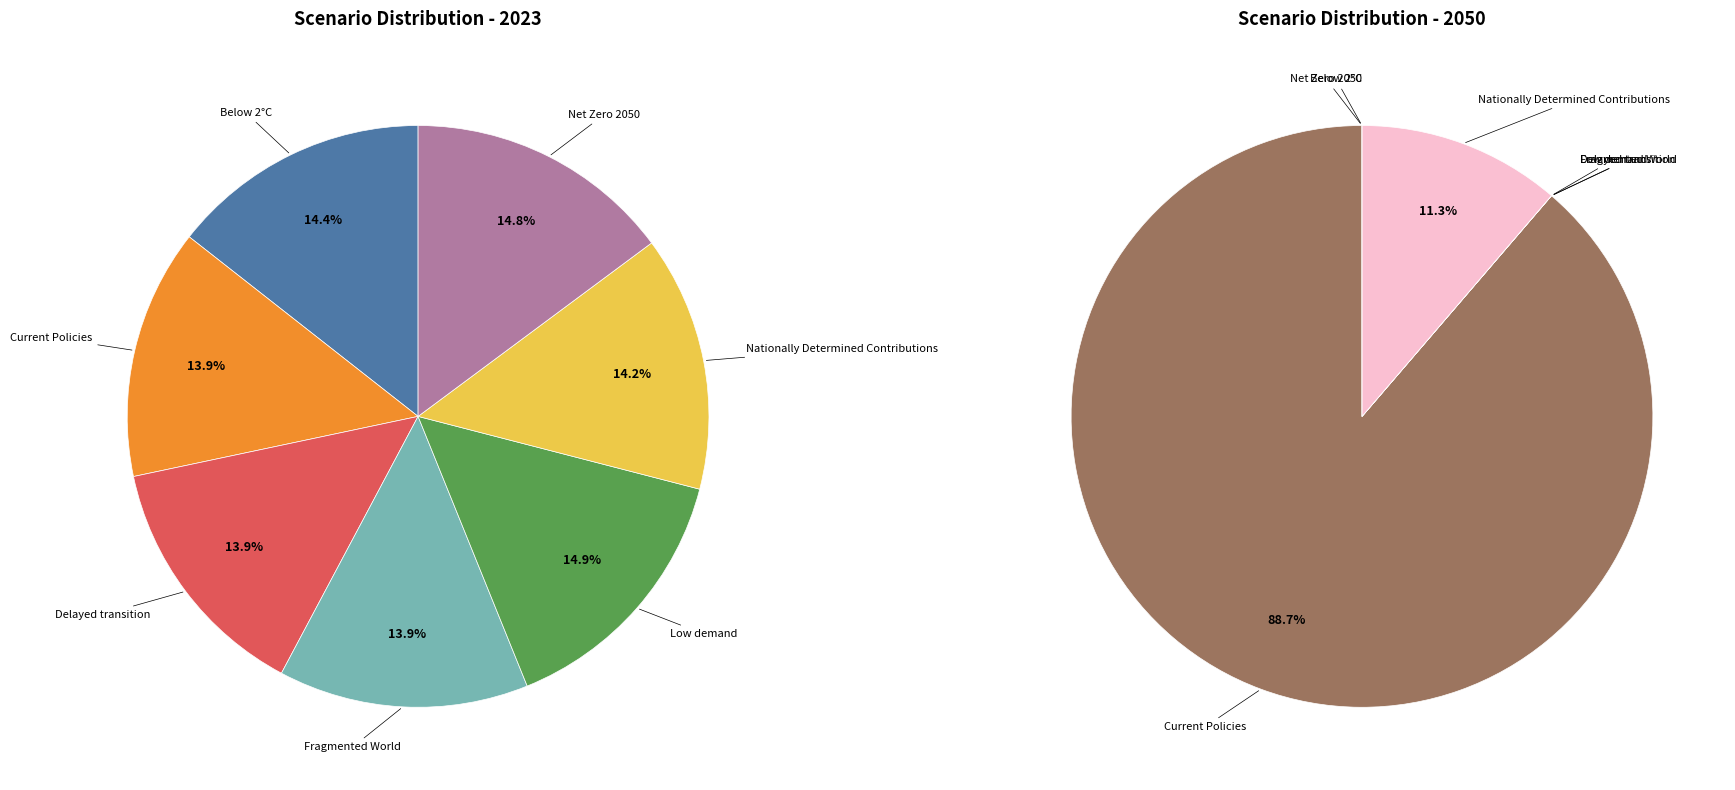

To the nearest percent, what is the difference between the largest and smallest slice percentages?

89%